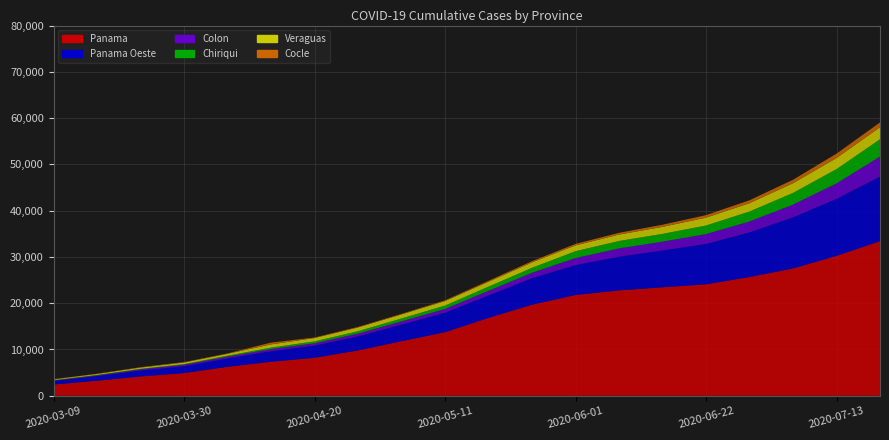

Between 2020-03-23 and 2020-06-01, which series saw the biggest shift?

Panama